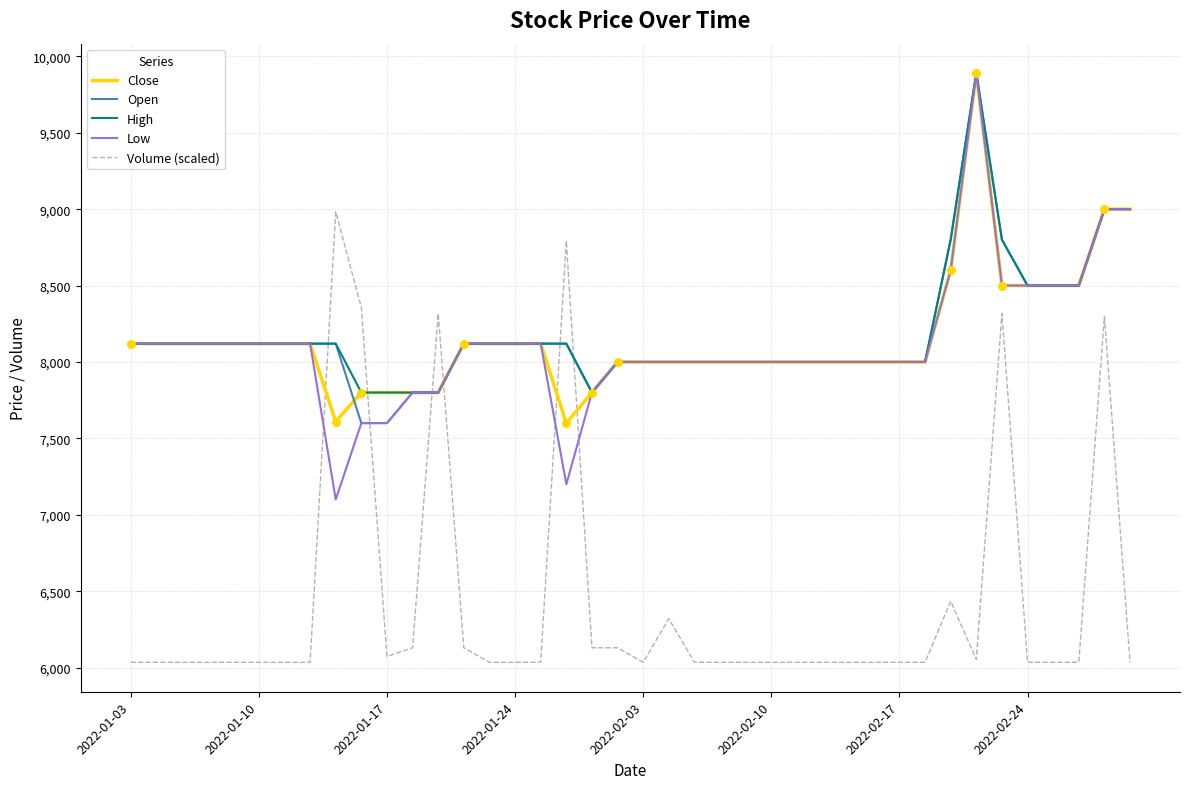

What is the greatest value displayed?

9890.0